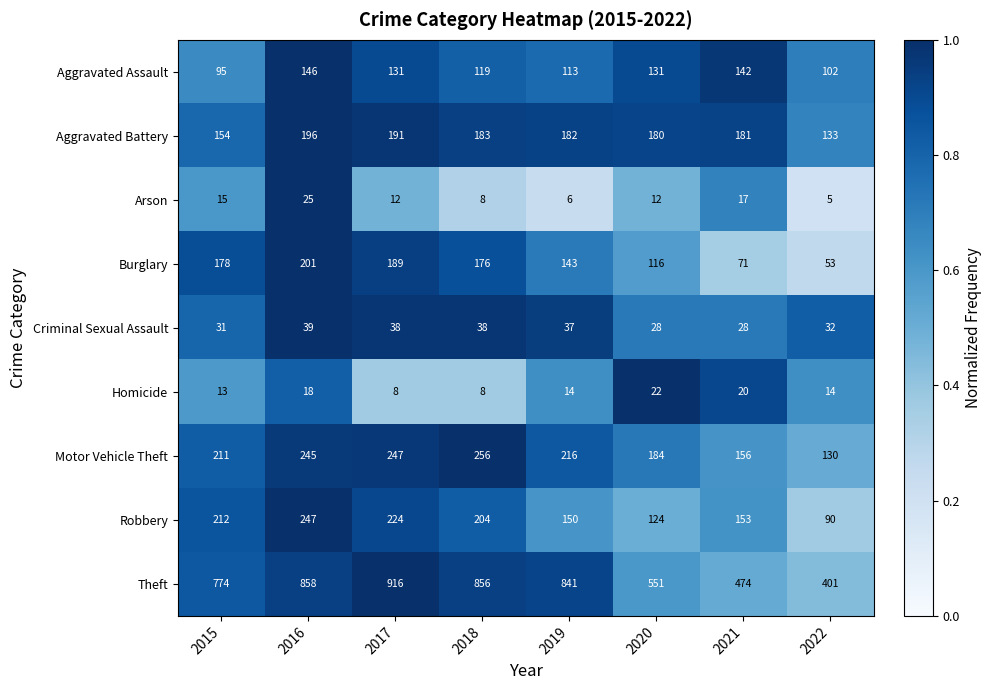

What is the difference between the highest and lowest values at 2016?

840